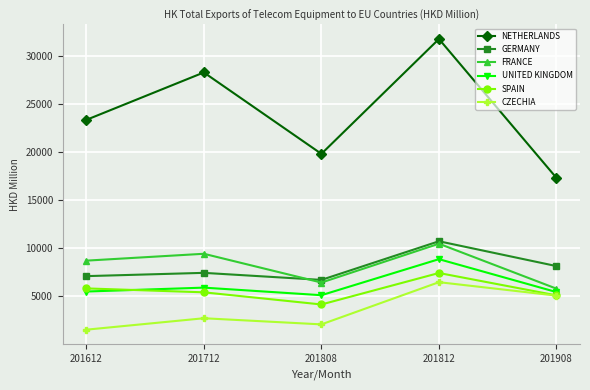

Is this an area chart (filled region under the line)?

No